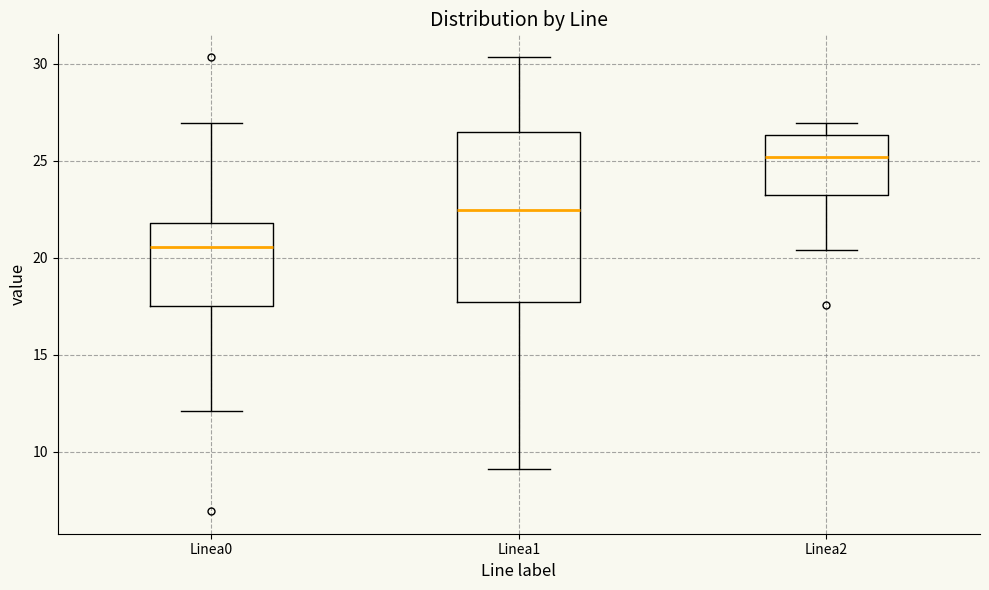

Which box has the lowest median line?

Linea0